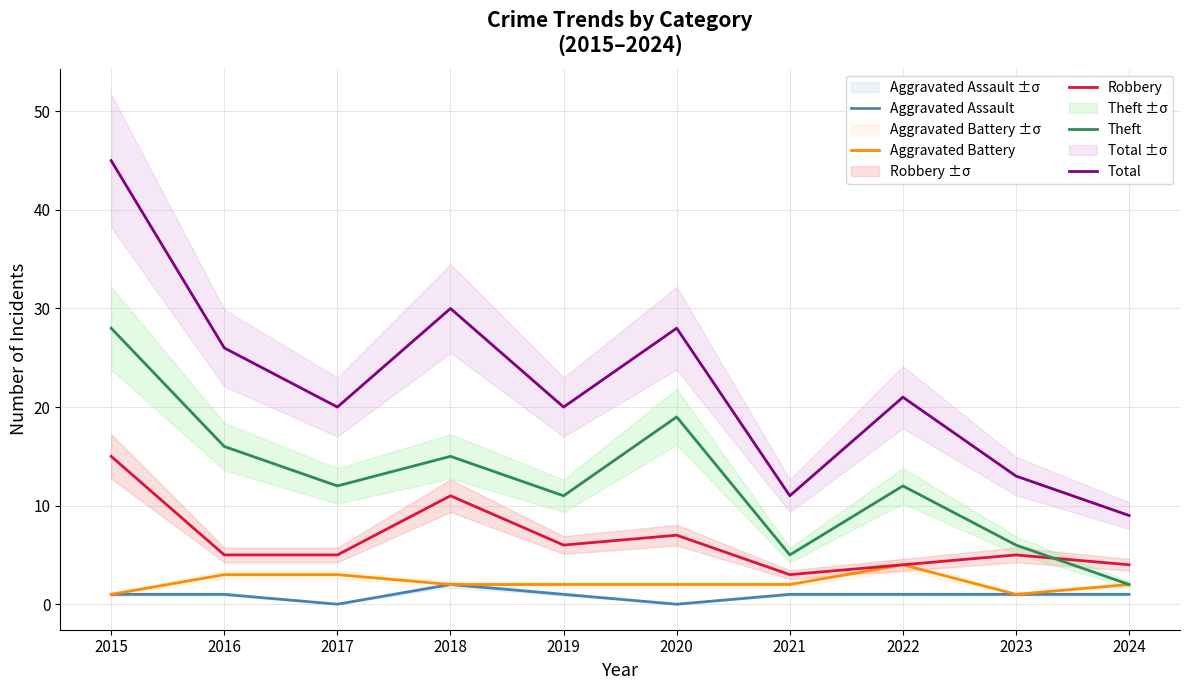

What is the average value of the Theft series?

13